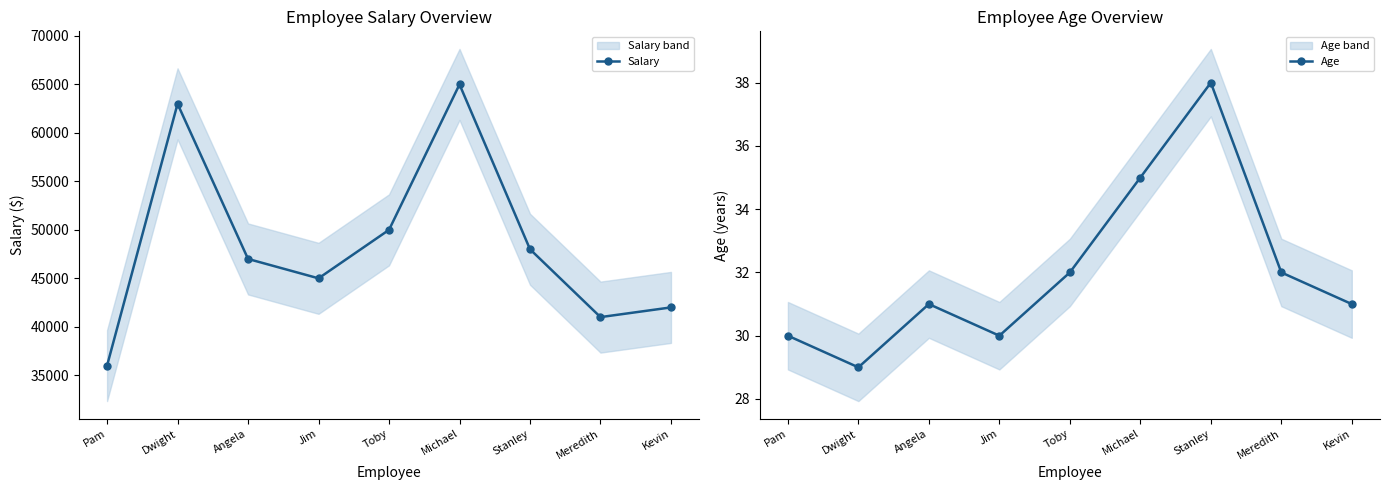

Rank the categories by Age value from highest to lowest.

Stanley, Michael, Toby, Meredith, Angela, Kevin, Pam, Jim, Dwight